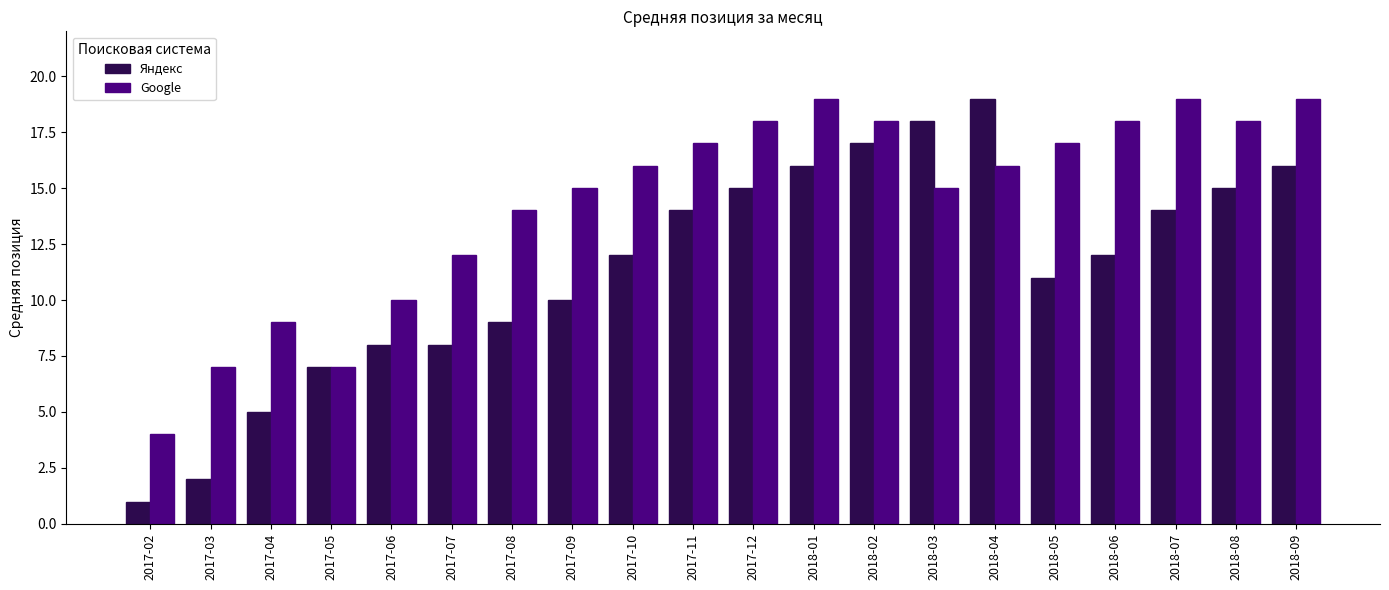

Which series has the largest total across all categories?

Google